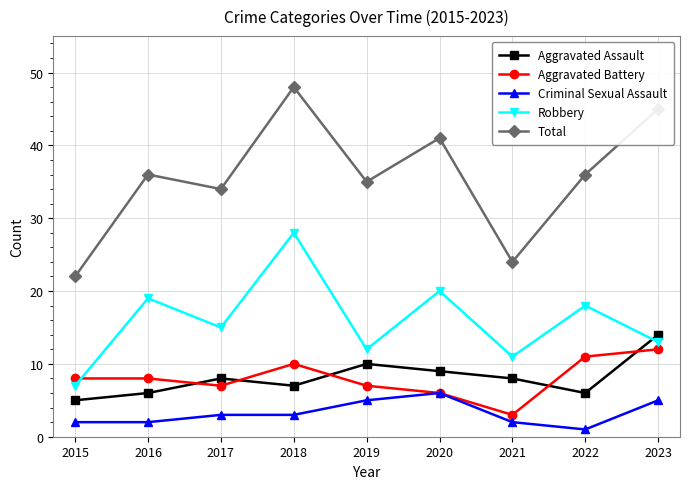

The value of Aggravated Assault at 2020 is 6. True or false?

False